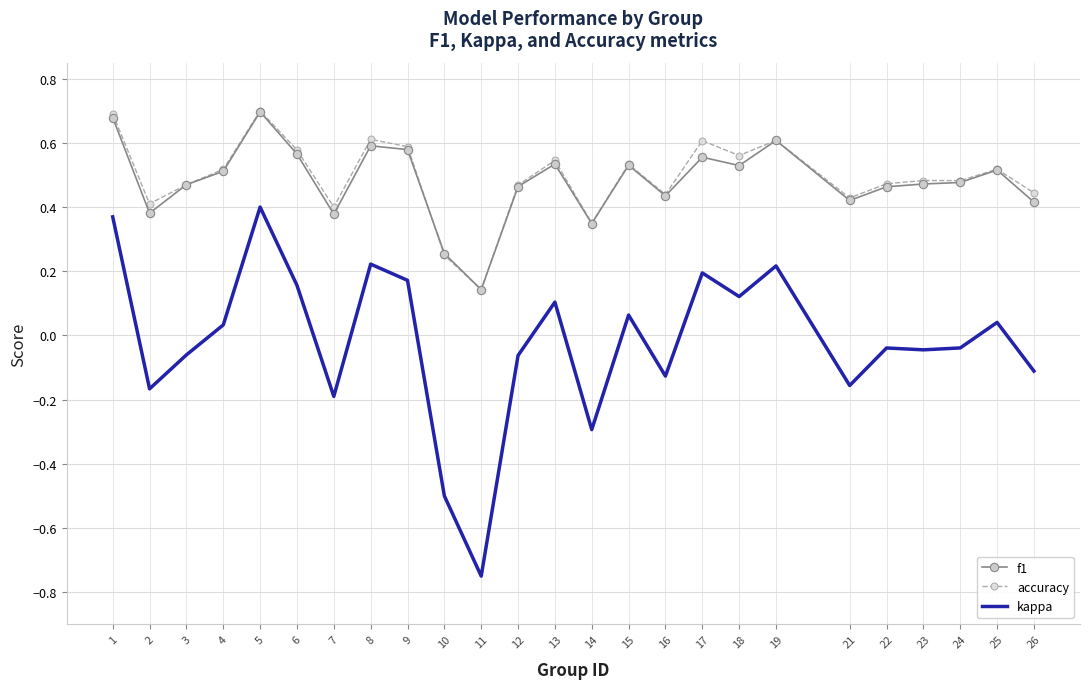

At which category does accuracy reach its first local peak?

5